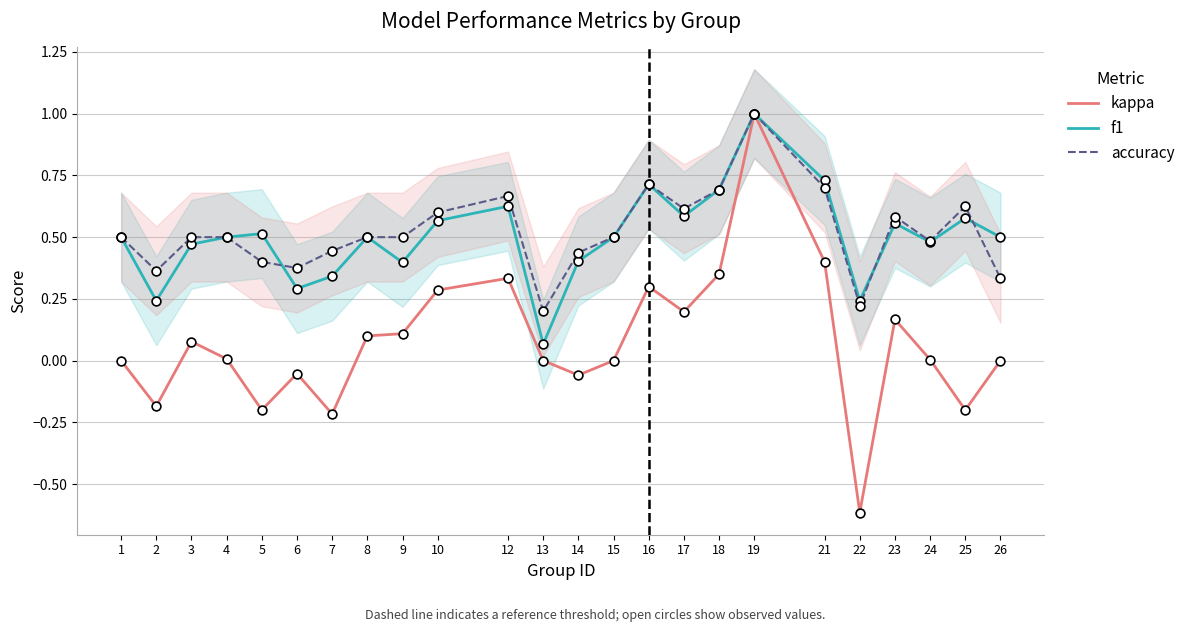

Which series contains the highest Y value?

kappa